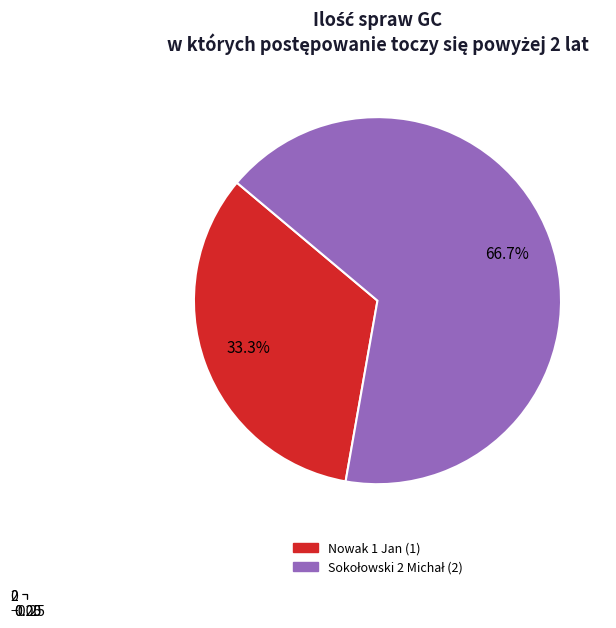

True or false: Sokołowski 2 Michał accounts for 77% of the total.

False